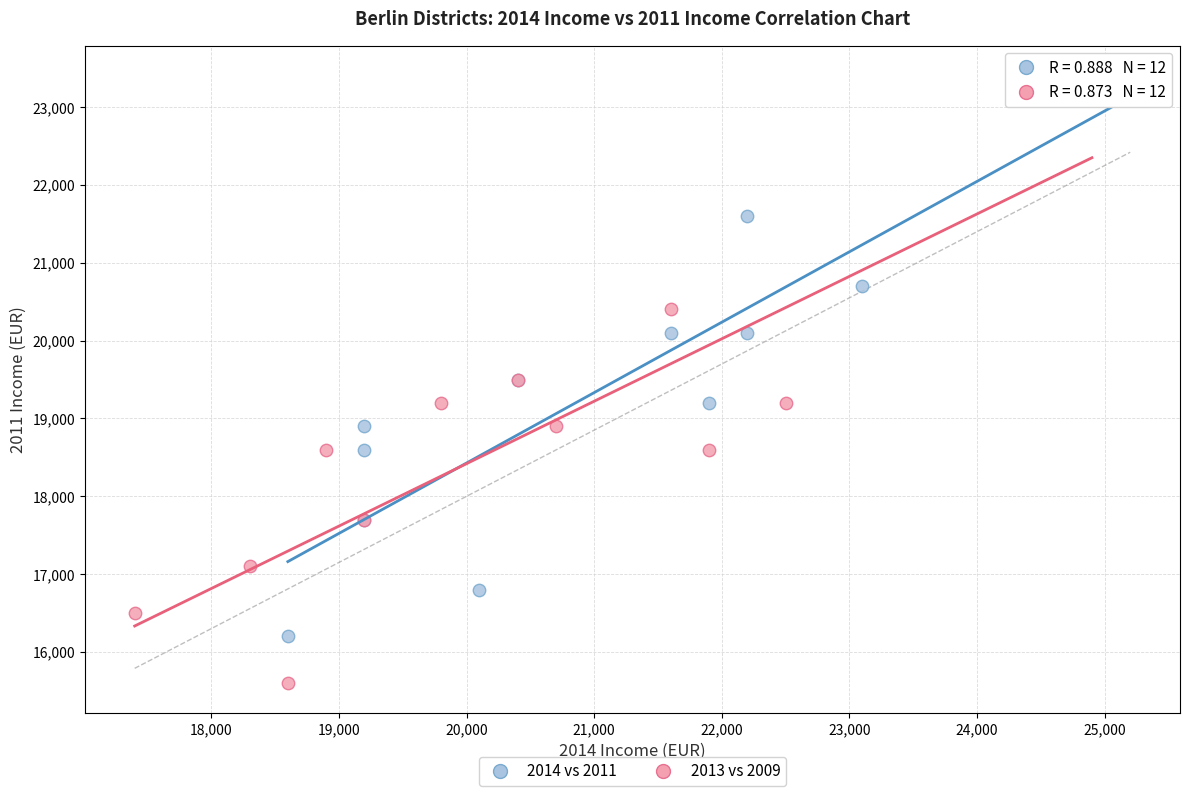

Which series reaches the minimum Y coordinate?

2013 vs 2009